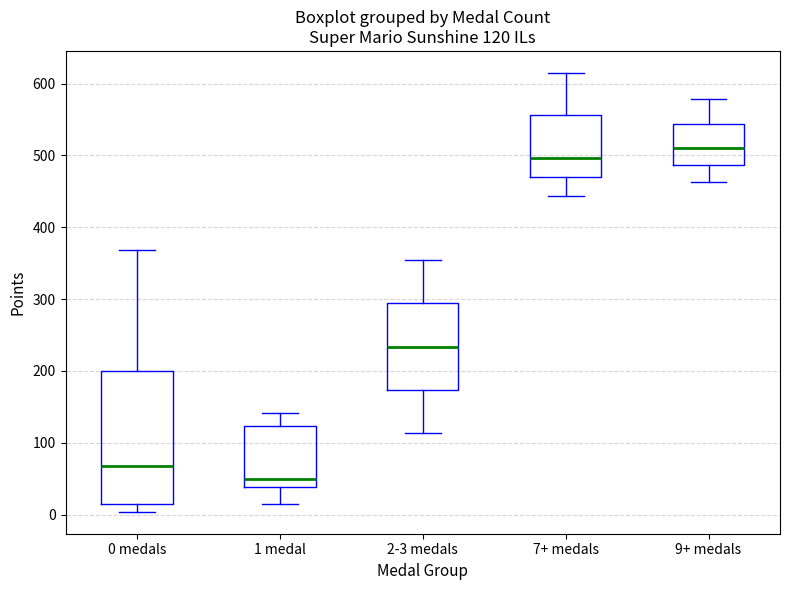

Which box is the tallest, from its lower edge to its upper edge?

0 medals